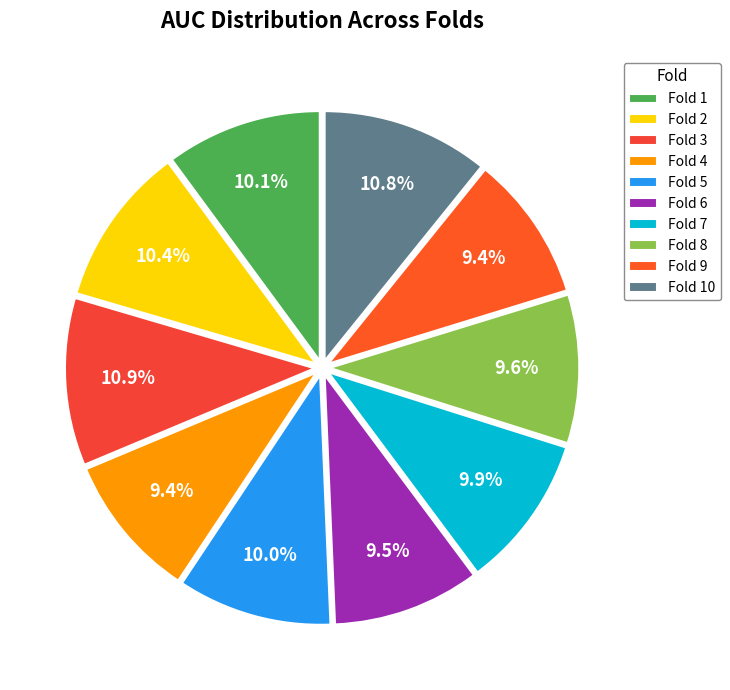

Is it true that Fold 6 is 1% of the pie?

False